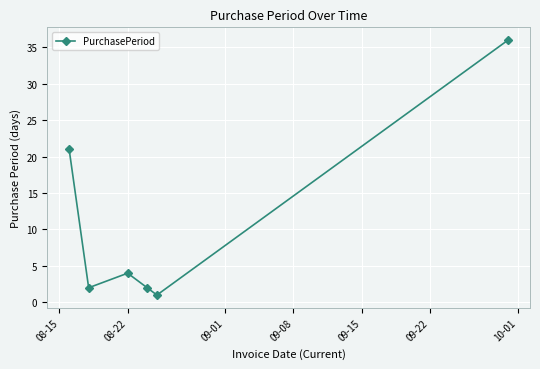

What is the value of the 3rd point from the left?

4